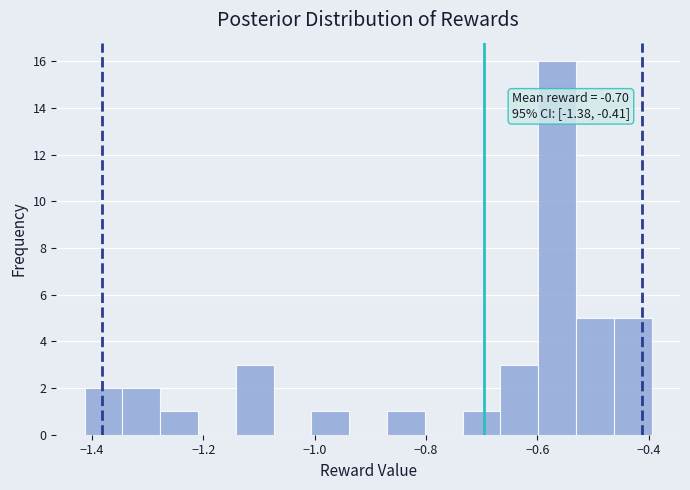

Around what value on the x-axis is the tallest bar? Give the approximate position of its centre, as read against the axis.

-0.56